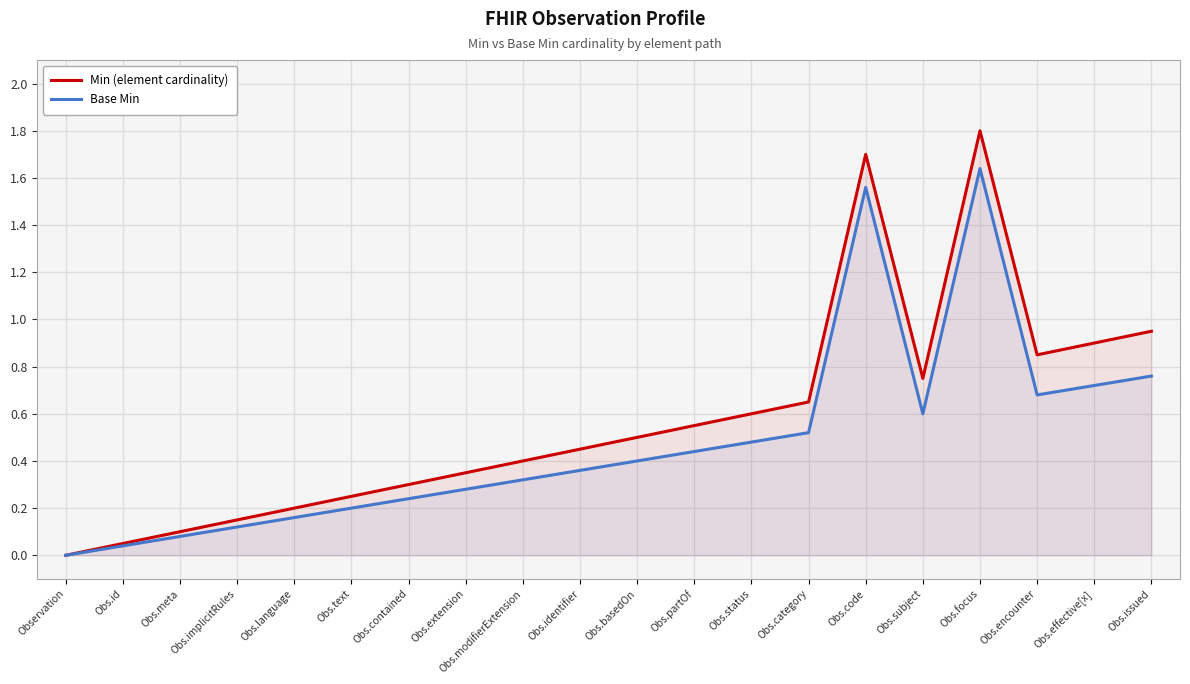

Is the value of Base Min at Obs.implicitRules greater than the value of Min (element cardinality) at Obs.status?

No